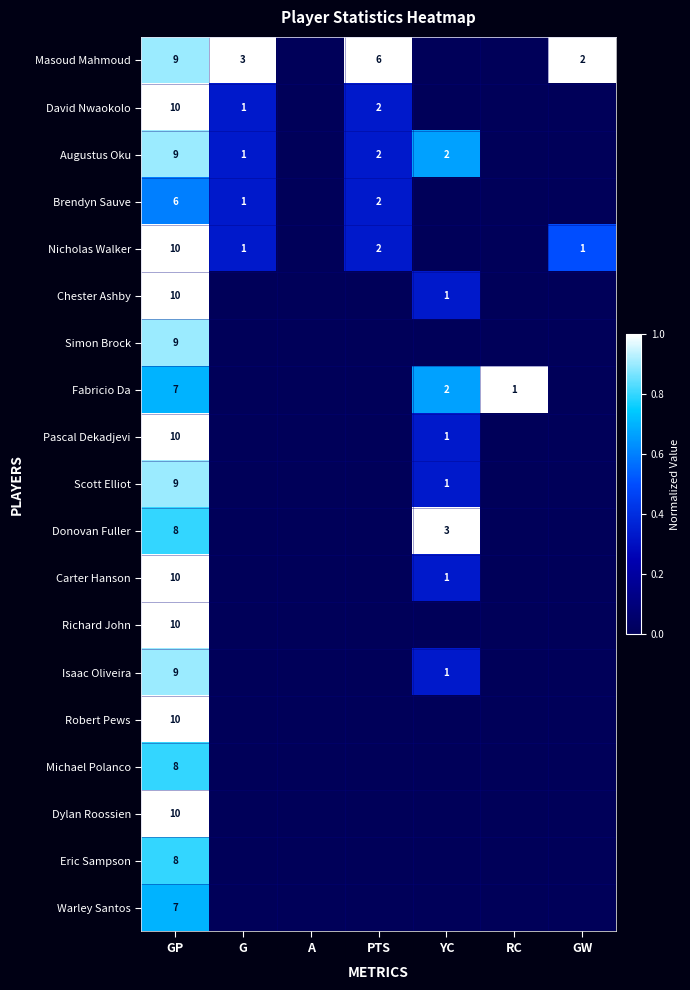

The Michael Polanco series shows 2 at GP. True or false?

False